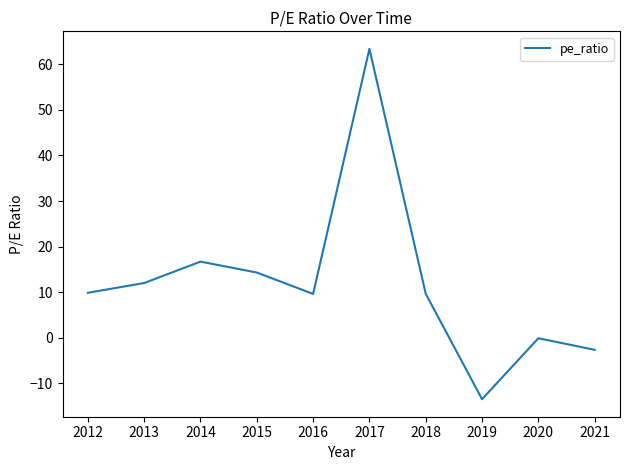

The value at 2015 is 14.3. True or false?

True